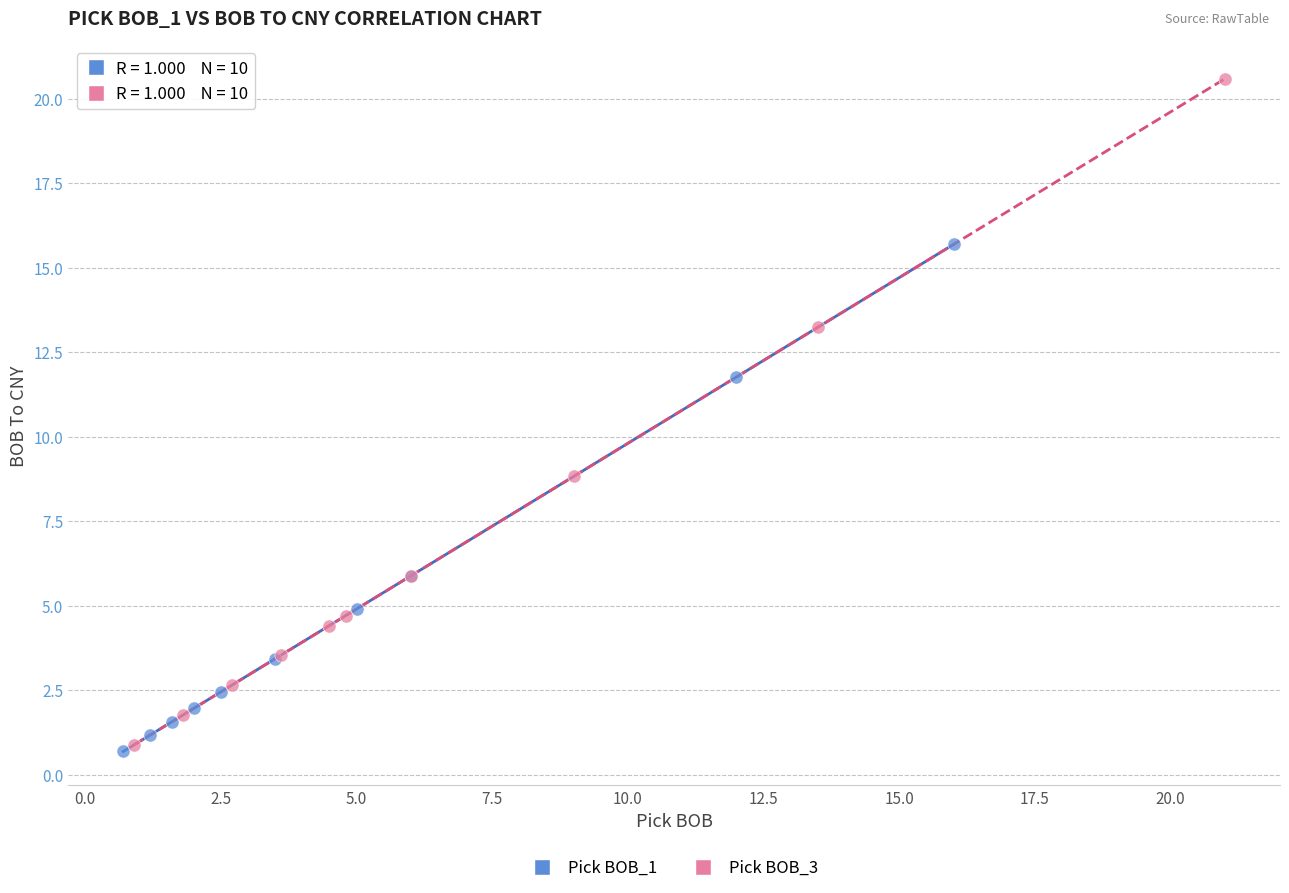

Which series has the largest Y range (max minus min)?

Pick BOB_3